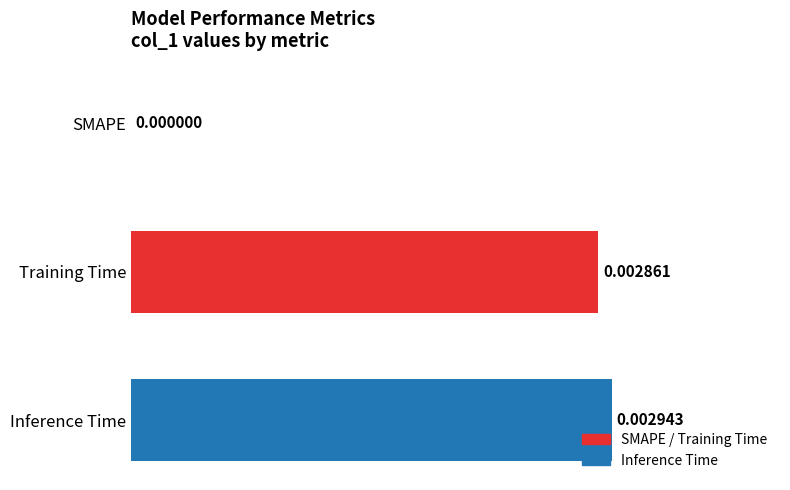

Which category has the highest value across all series?

Inference Time